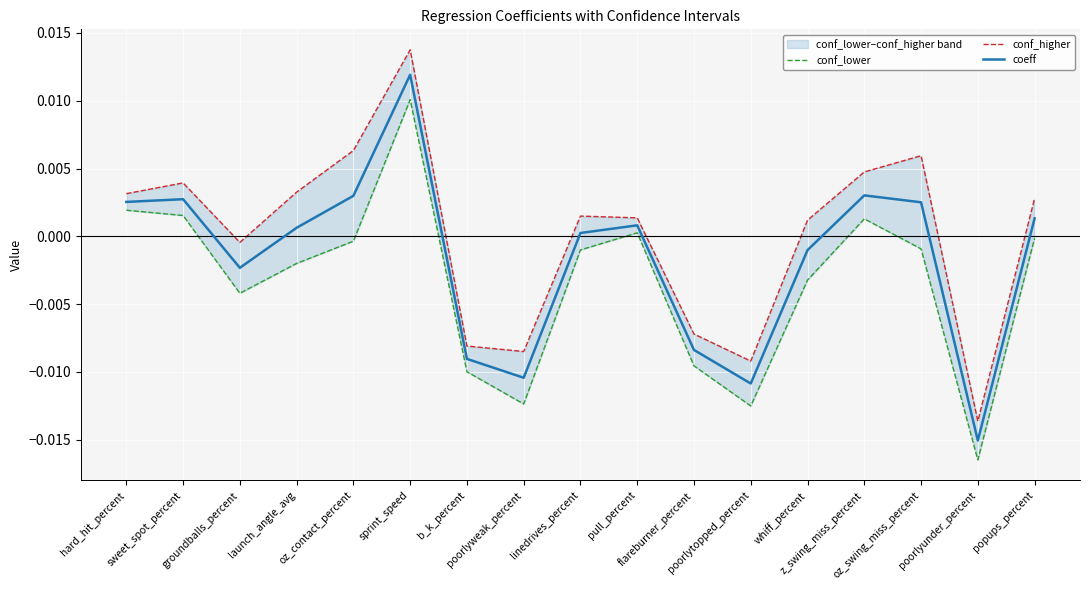

At which category is the sum across all series the highest?

sprint_speed